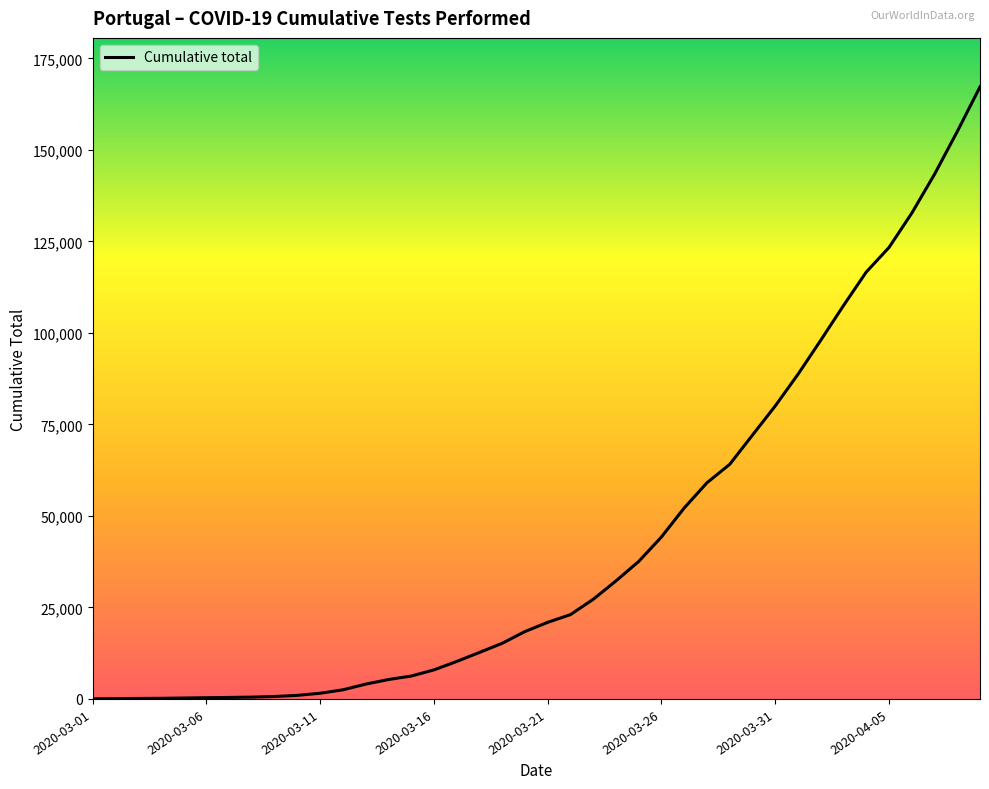

What is the greatest value displayed?

167240